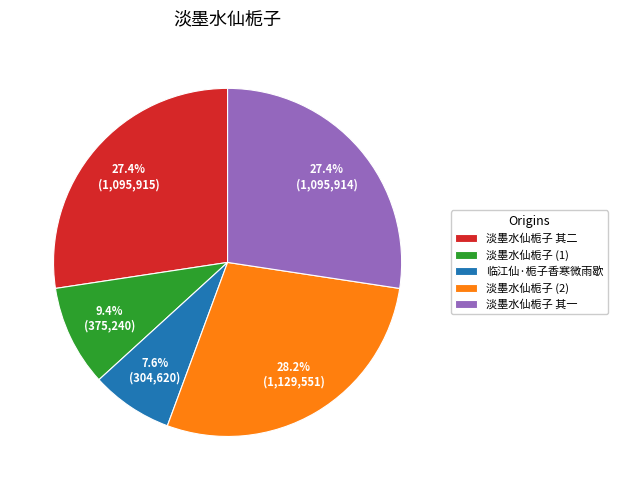

Is there any slice that represents more than half of the pie?

No